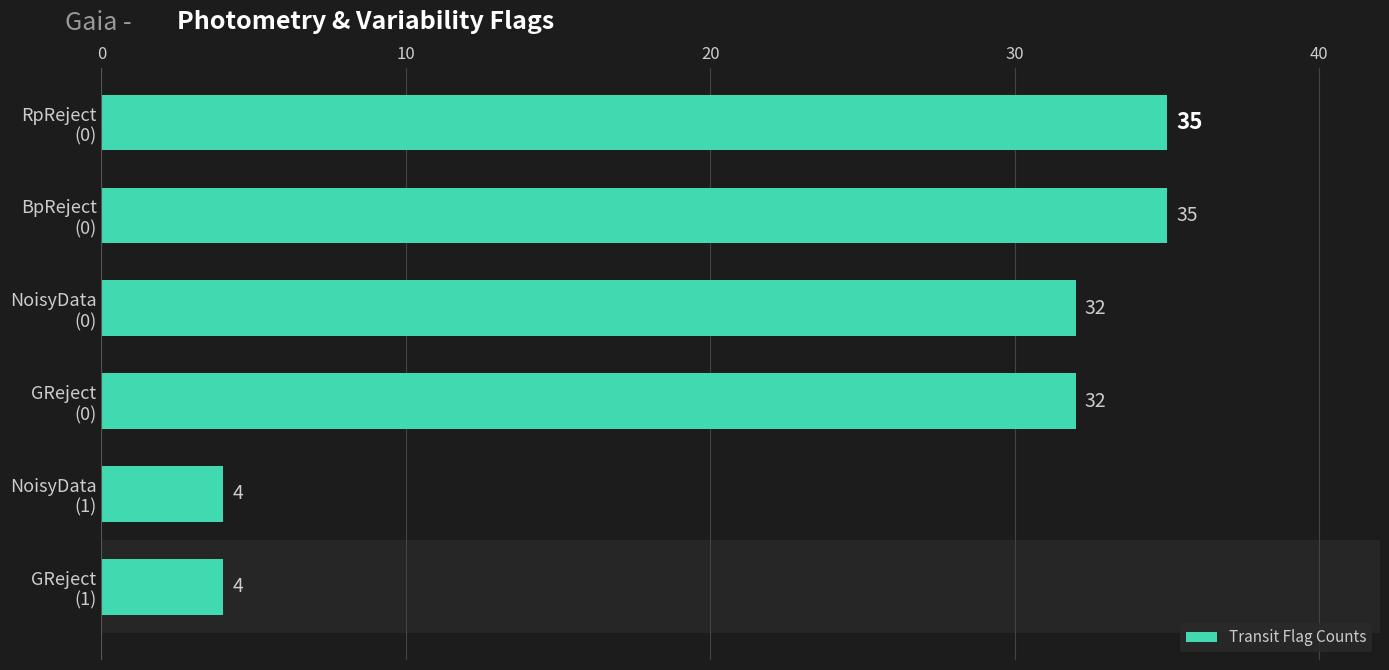

Reading bottom to top, transcribe all the data shown in this chart.

4	4	32	32	35	35